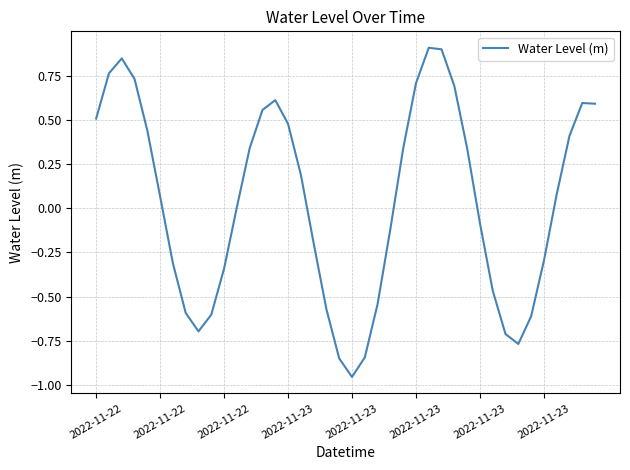

What is the greatest value displayed?

0.9